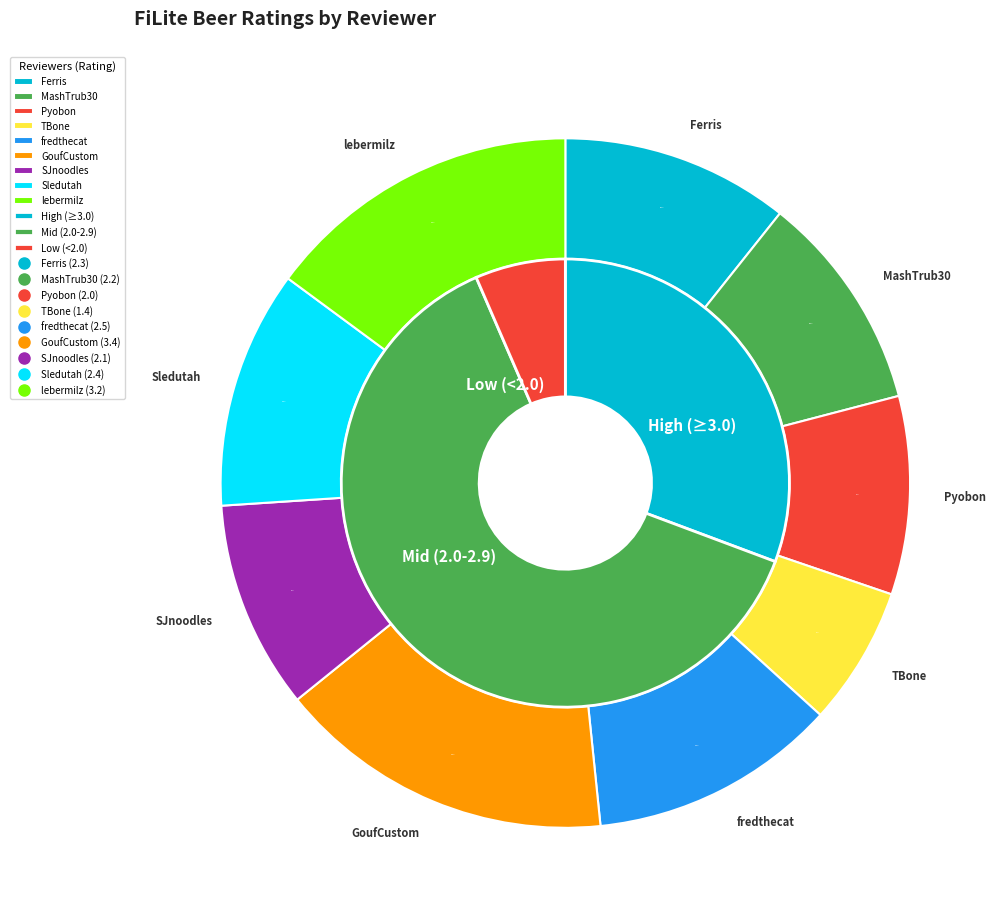

What percentage is NOT represented by MashTrub30?

89.8%